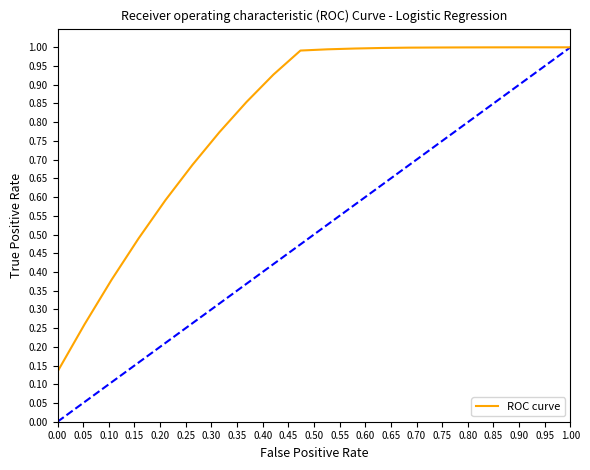

What is the value of the 5th point from the left?

0.6